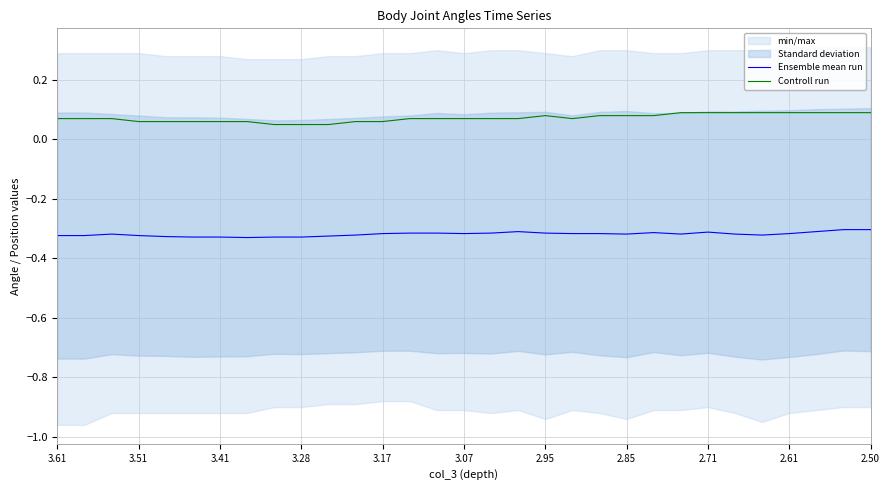

Reading left to right, extract all data points from this chart.

Ensemble mean run: -0.3	-0.3	-0.3	-0.3	-0.3	-0.3	-0.3	-0.3	-0.3	-0.3	-0.3	-0.3	-0.3	-0.3	-0.3	-0.3	-0.3	-0.3	-0.3	-0.3	-0.3	-0.3	-0.3	-0.3	-0.3	-0.3	-0.3	-0.3	-0.3	-0.3	-0.3
Controll run: 0.1	0.1	0.1	0.1	0.1	0.1	0.1	0.1	0.1	0.1	0.1	0.1	0.1	0.1	0.1	0.1	0.1	0.1	0.1	0.1	0.1	0.1	0.1	0.1	0.1	0.1	0.1	0.1	0.1	0.1	0.1